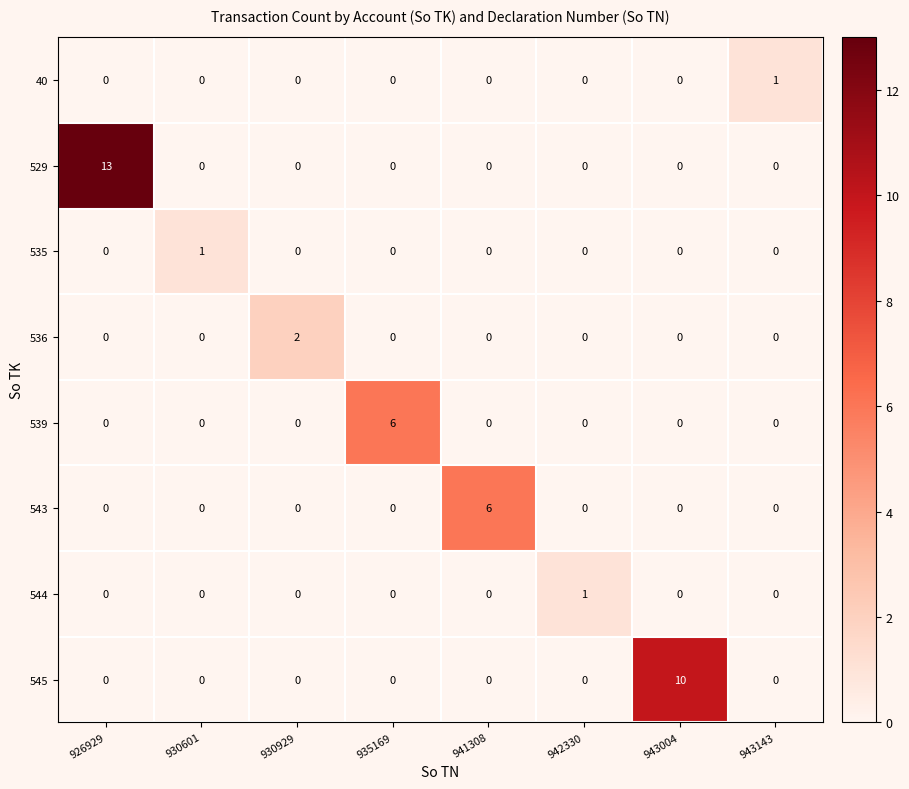

Which series changed the most between 926929 and 930929?

529